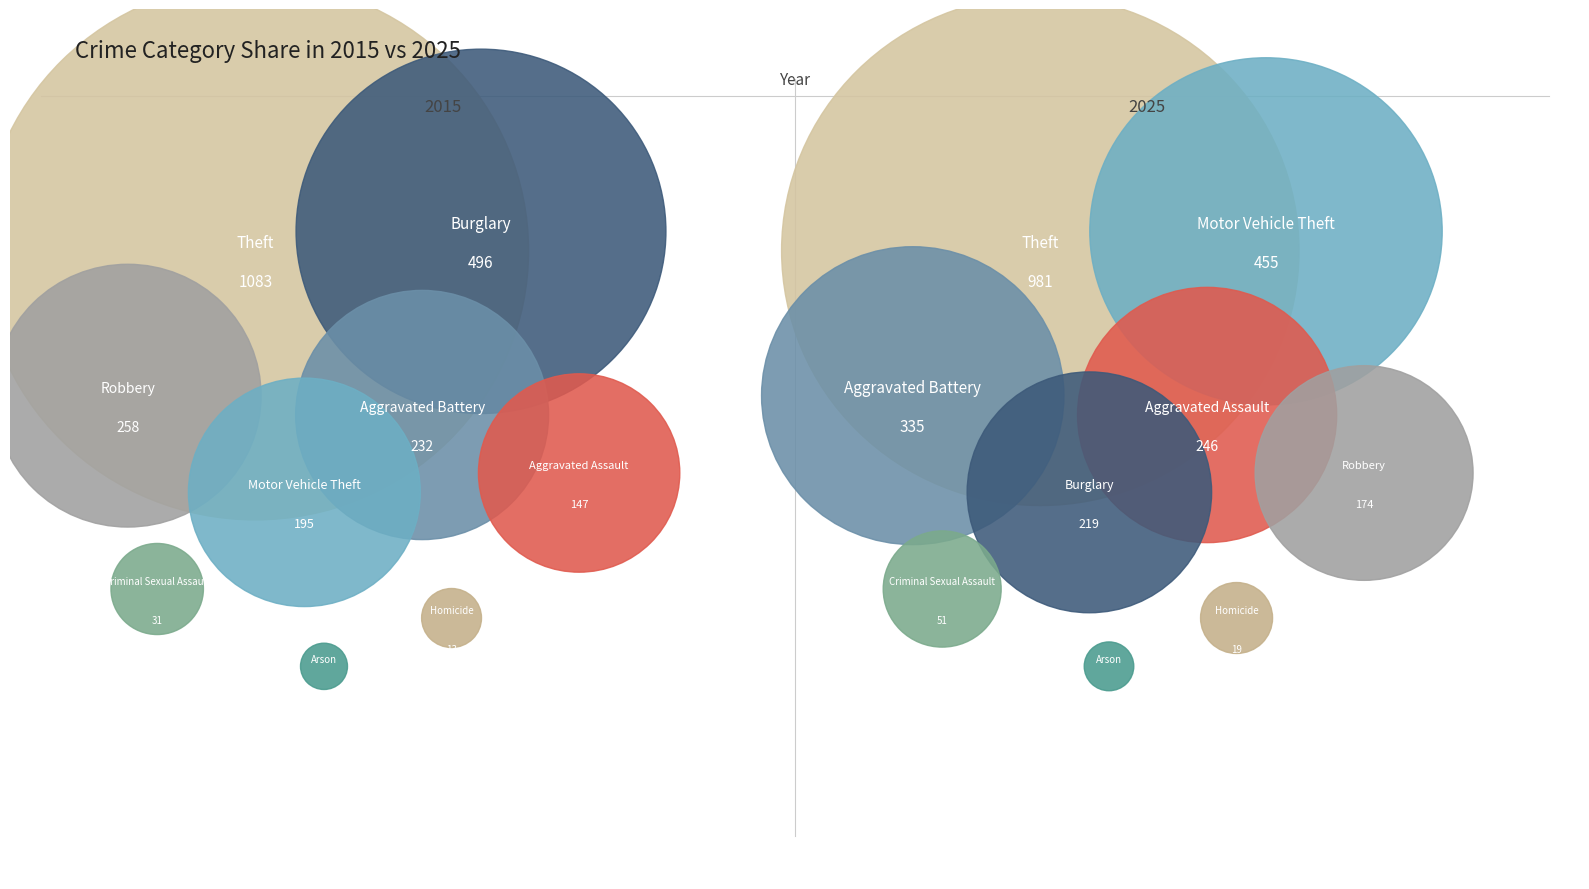

To the nearest percent, what portion does Criminal Sexual Assault represent?

2%